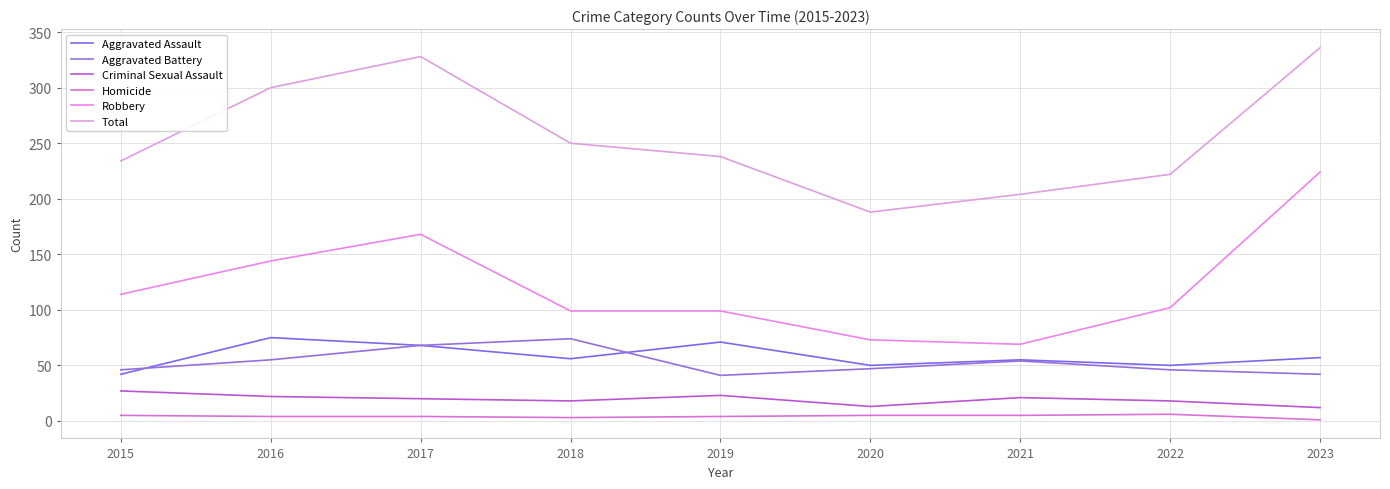

What is the difference between the maximum and minimum values in the Aggravated Battery series?

33